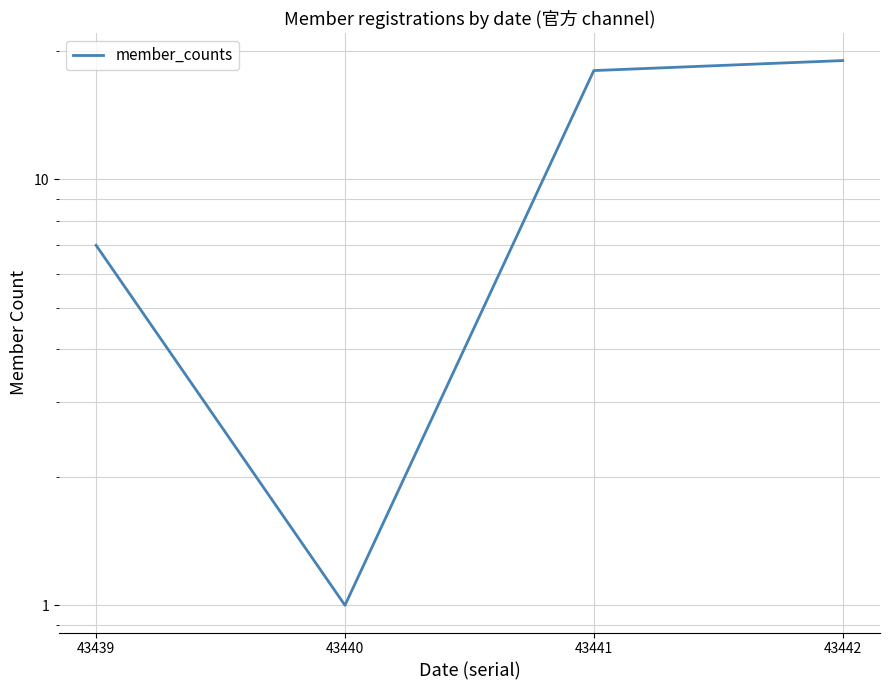

List the labels in order of value, smallest first.

43440, 43439, 43441, 43442